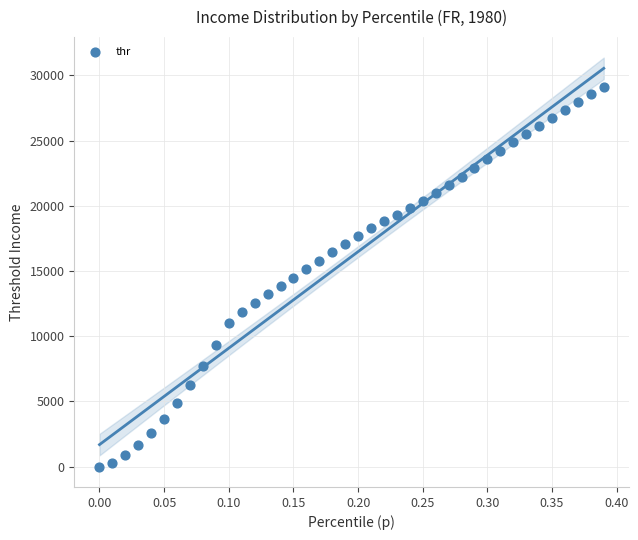

What is the range of X values (max minus min)?

0.4